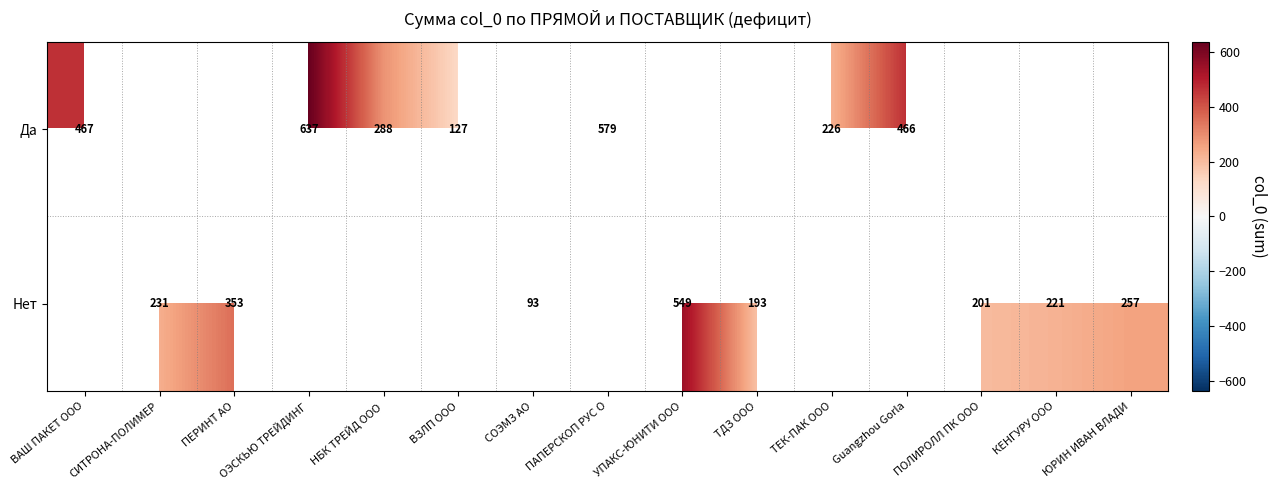

The Да series shows 467 at ВАШ ПАКЕТ ООО. True or false?

True